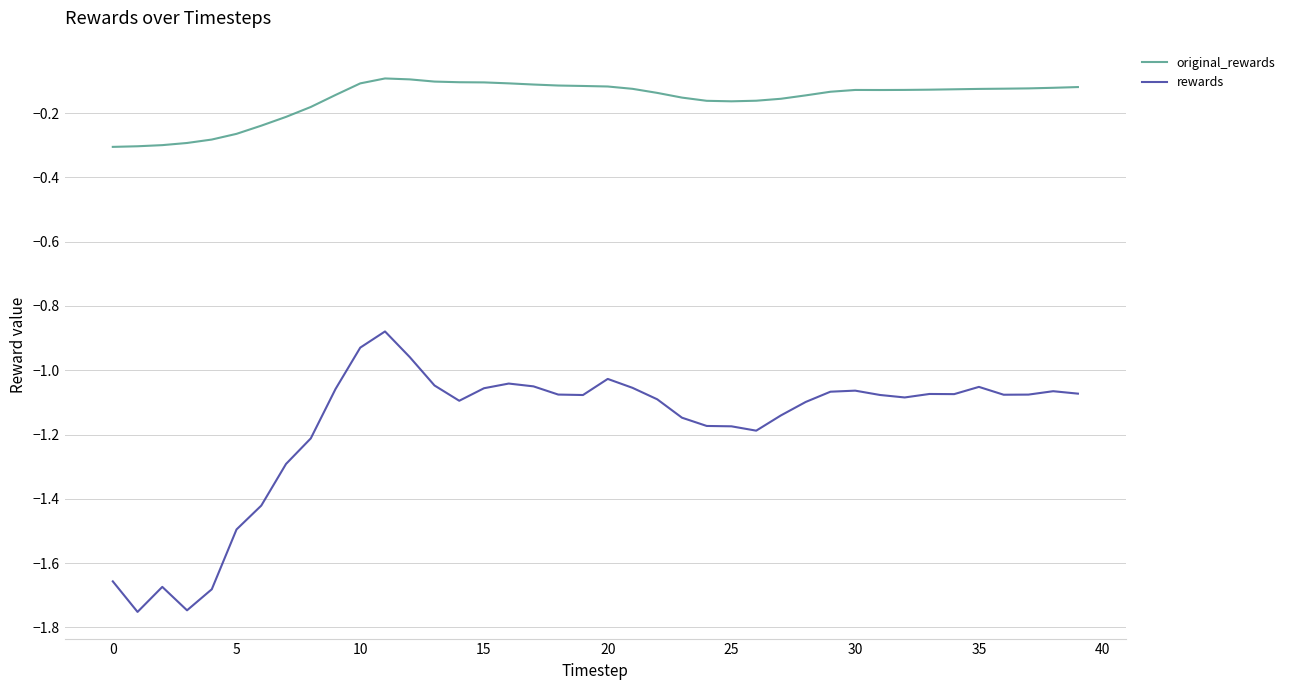

Which series has the largest range (max minus min)?

rewards